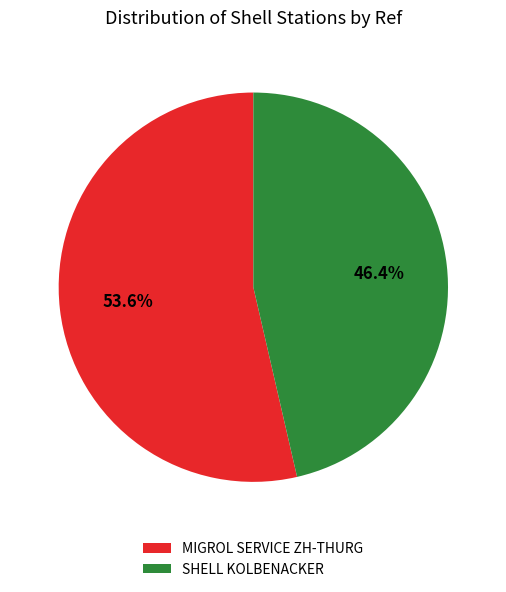

Rank the categories by value from highest to lowest.

MIGROL SERVICE ZH-THURG, SHELL KOLBENACKER